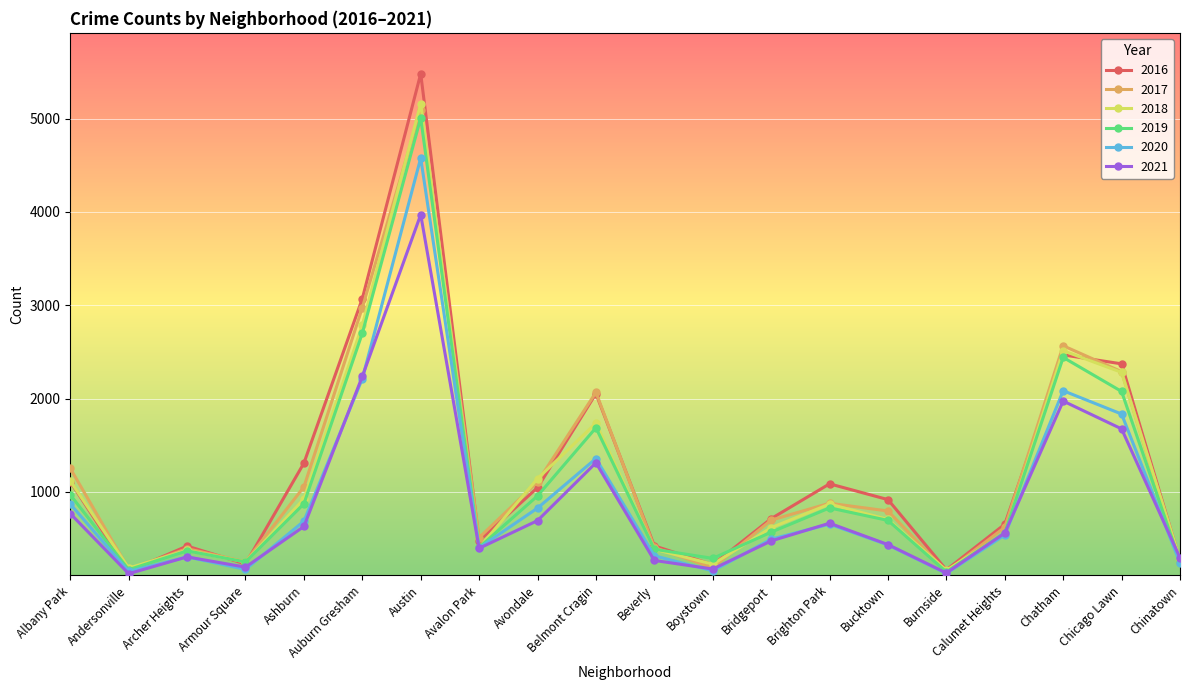

At how many categories does at least one series exceed 975?

9